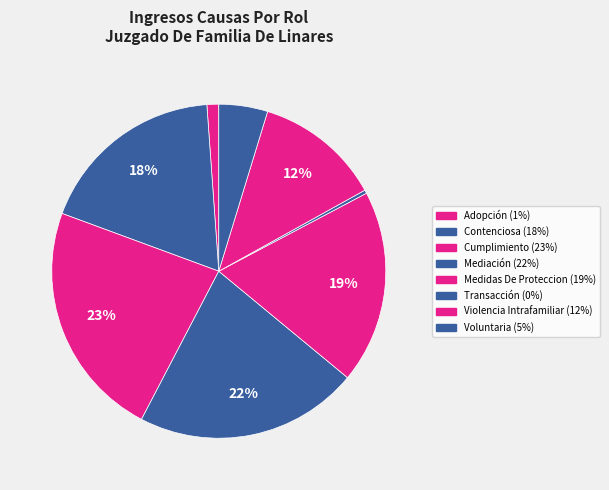

The Adopción slice represents 11% of the pie. True or false?

False